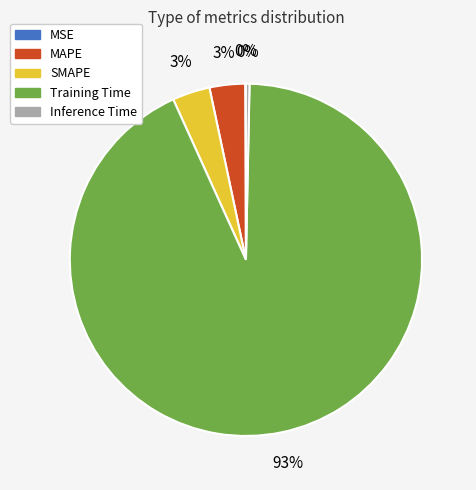

Which category has the biggest portion of the pie?

Training Time